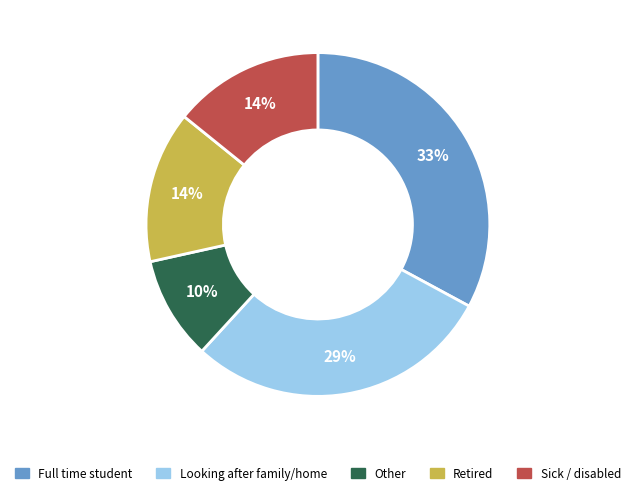

Is there any slice that represents more than half of the pie?

No